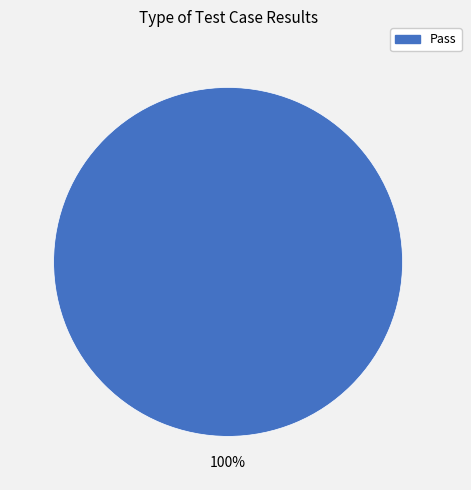

Is there a majority slice in this chart?

Yes